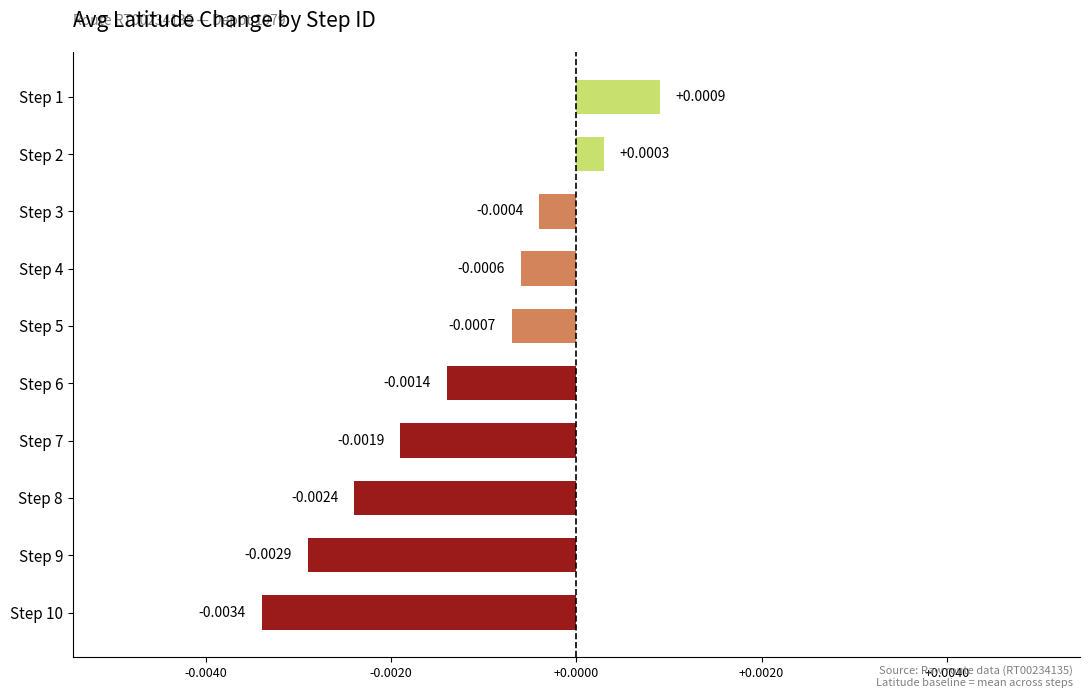

Which has a higher value, Step 5 or Step 4?

Step 4